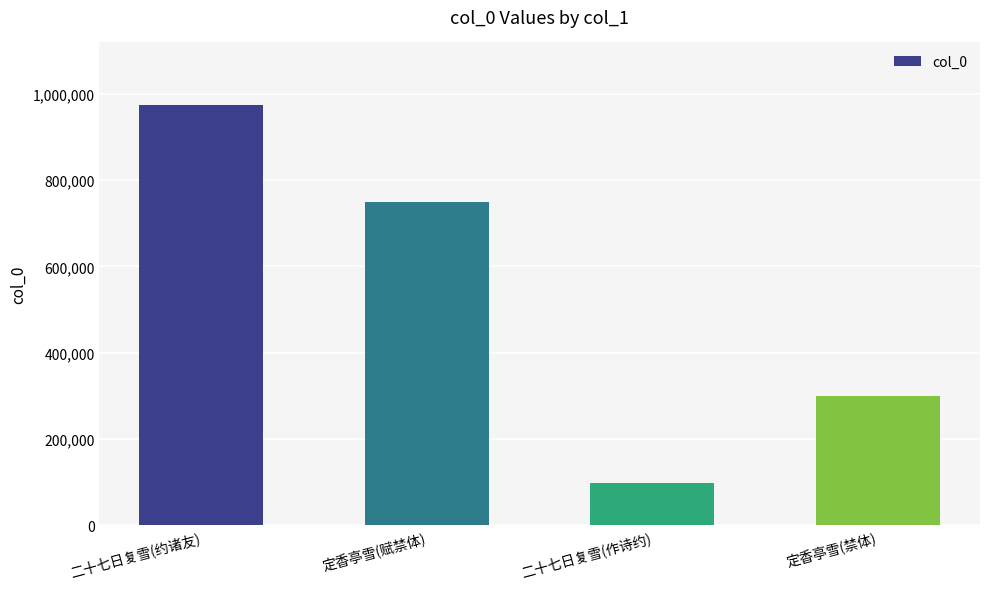

Rank the categories by value from highest to lowest.

二十七日复雪(约诸友), 定香亭雪(赋禁体), 定香亭雪(禁体), 二十七日复雪(作诗约)